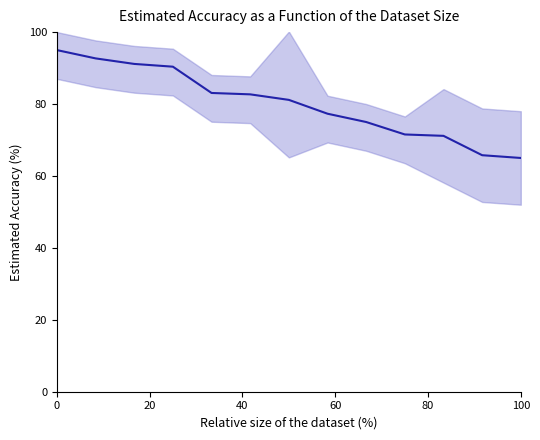

What is the value of the 2nd point from the left?

92.7